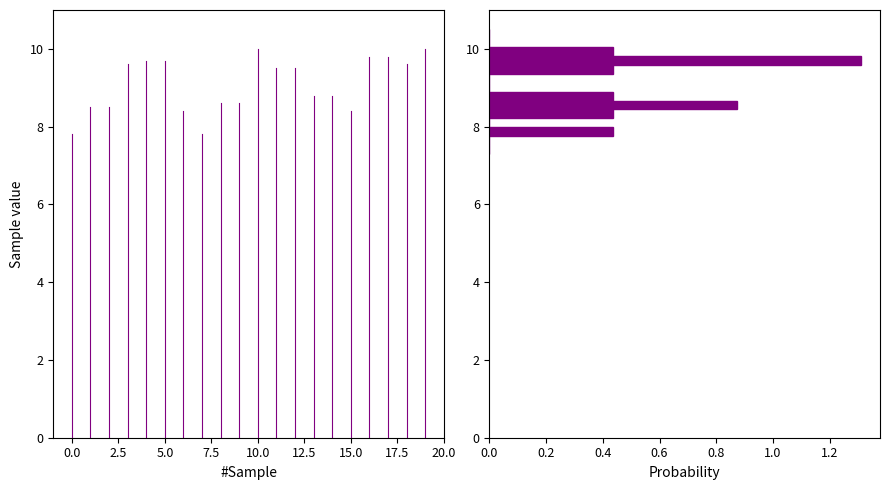

Around what value on the y-axis is the longest bar? Give the approximate position of its centre, as read against the axis.

9.8